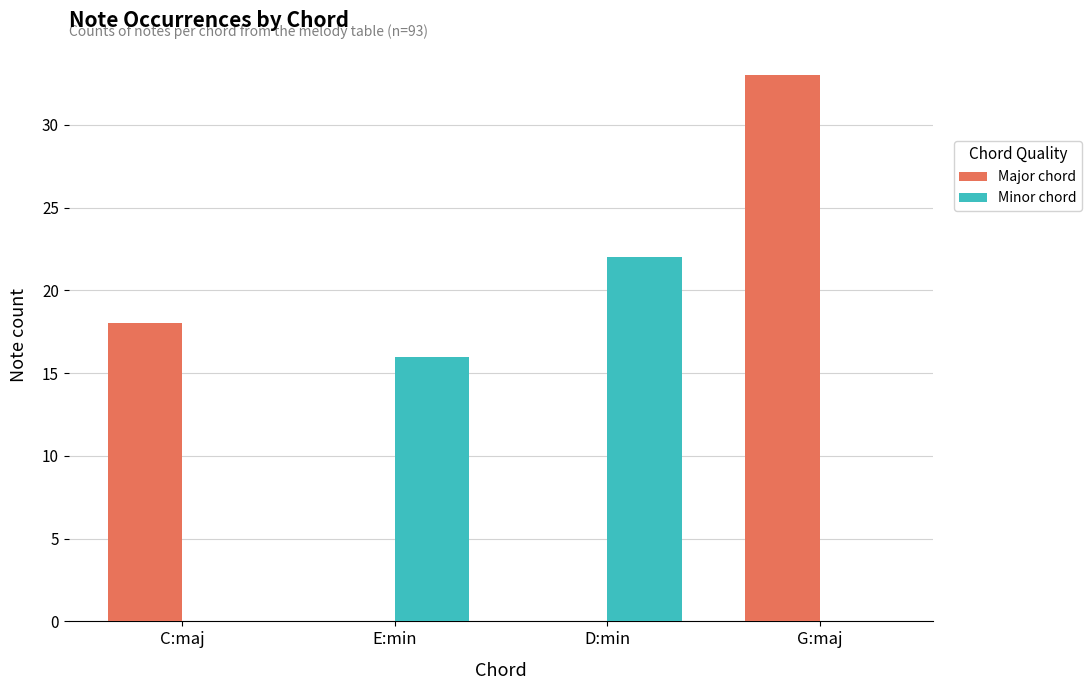

How many series are shown in this chart?

2